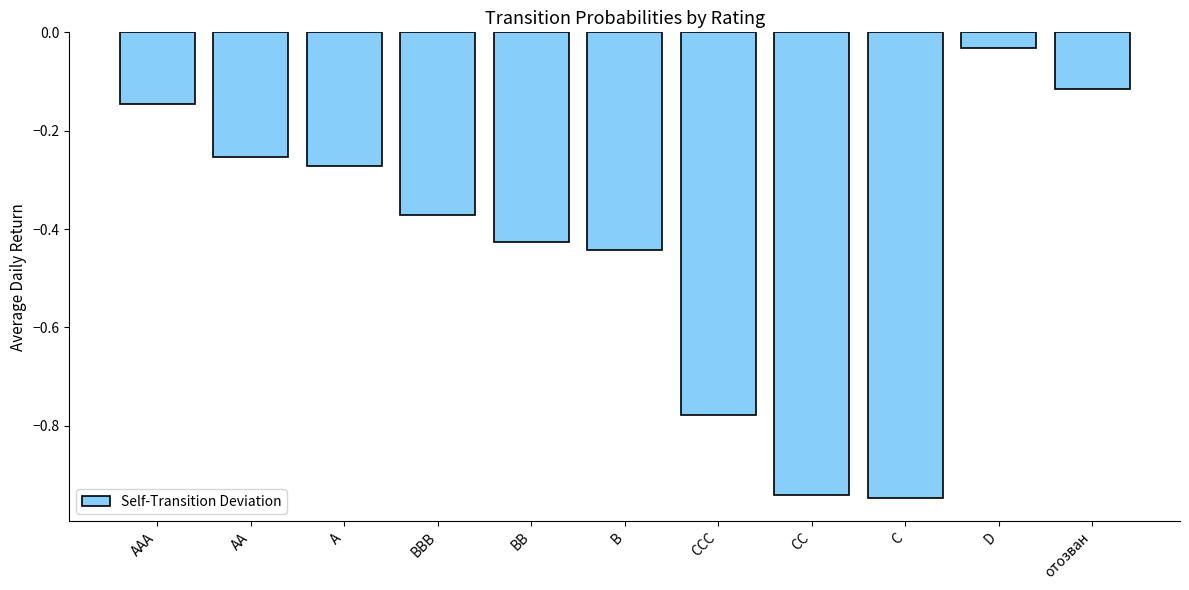

Is it true that the value at AAA is -0.0?

False